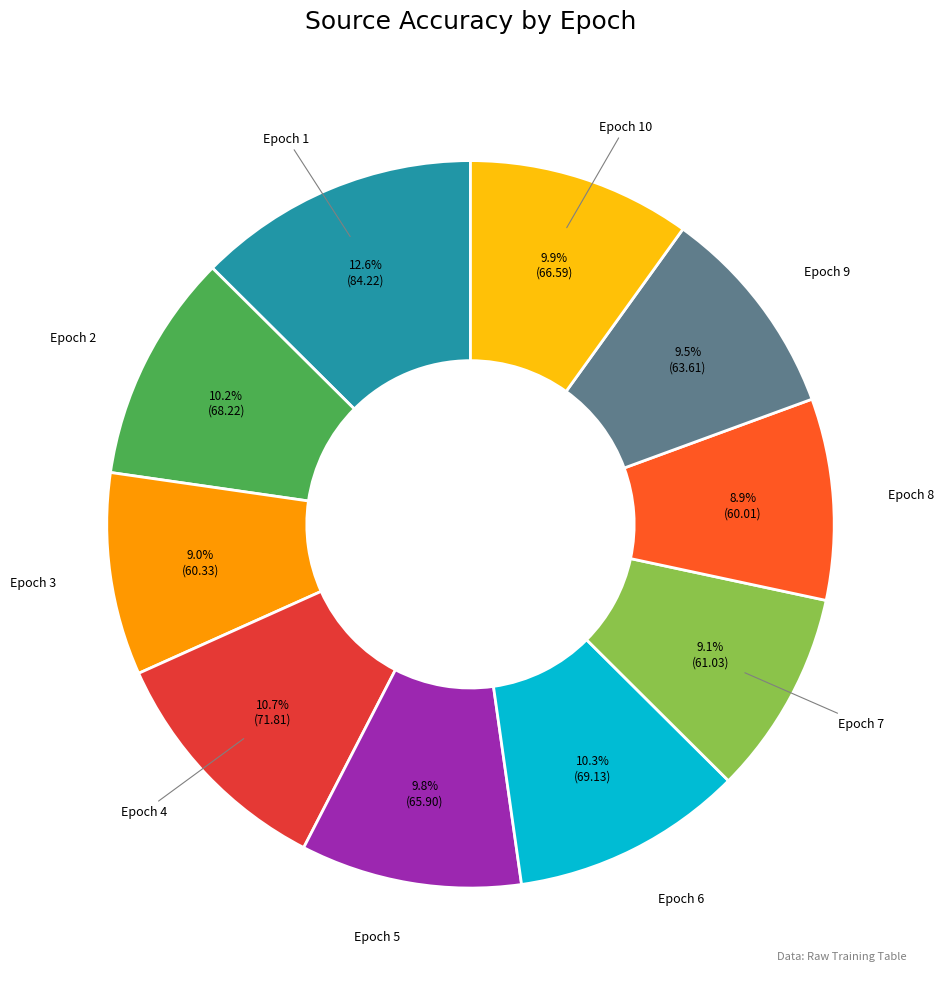

How many slices are in this pie chart?

10